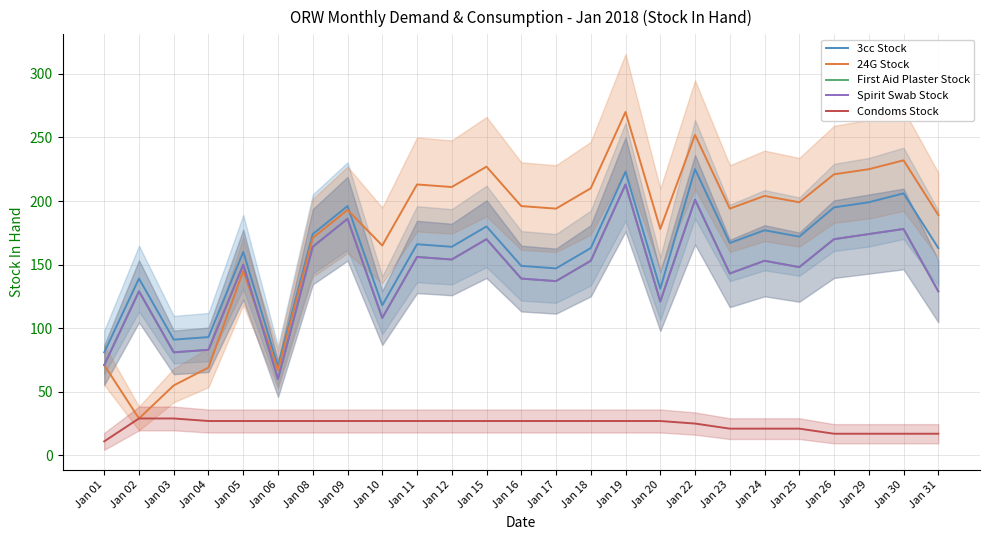

What is the difference between the second highest and minimum values in the First Aid Plaster Stock series?

141